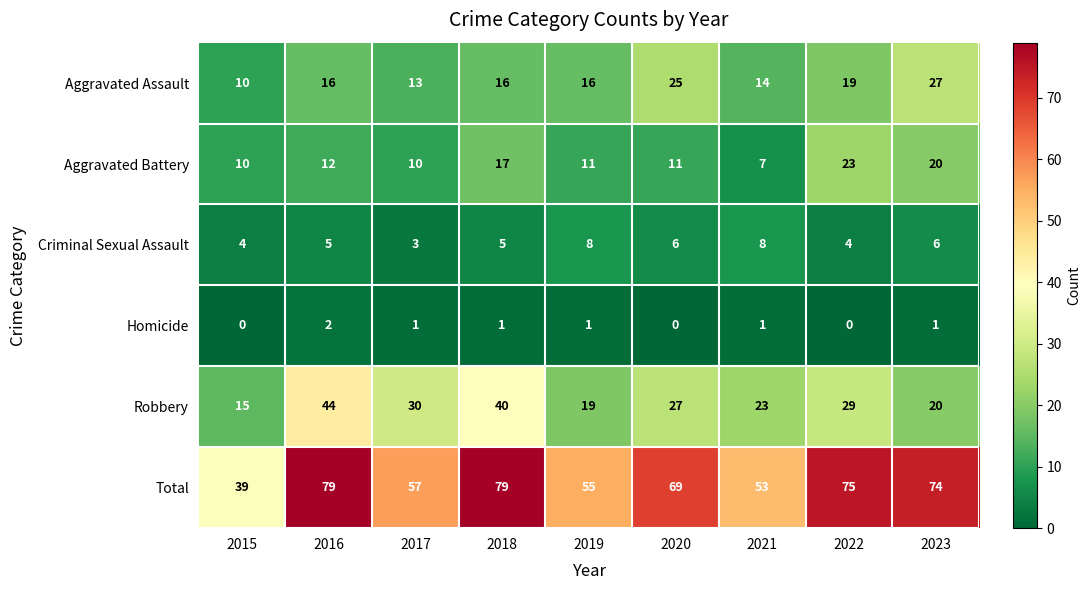

Where does the Total series first go above 69?

2016